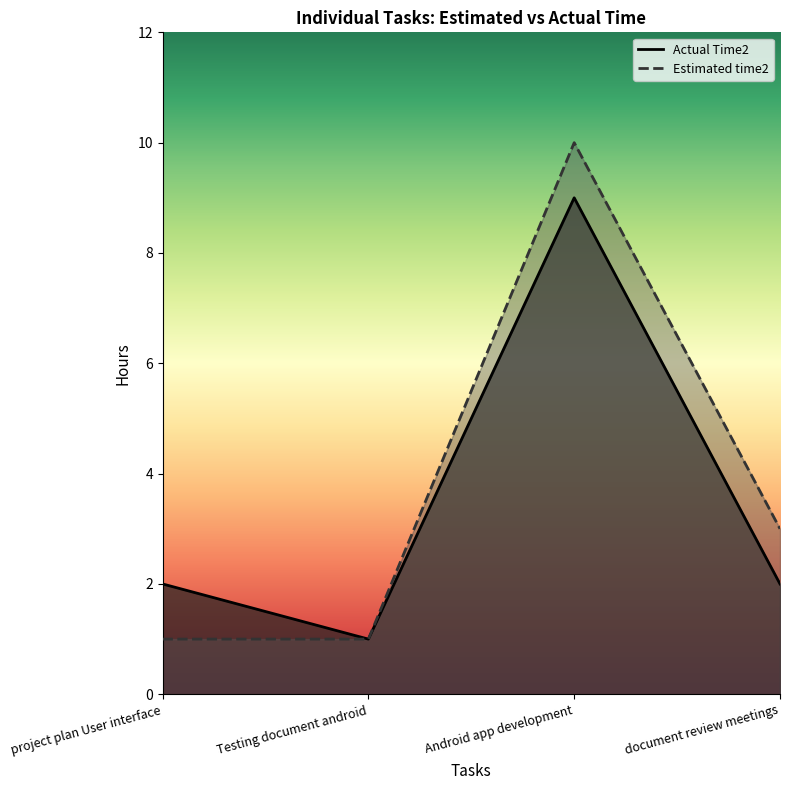

How many interior local peaks (higher than both neighbors) does the data have?

1